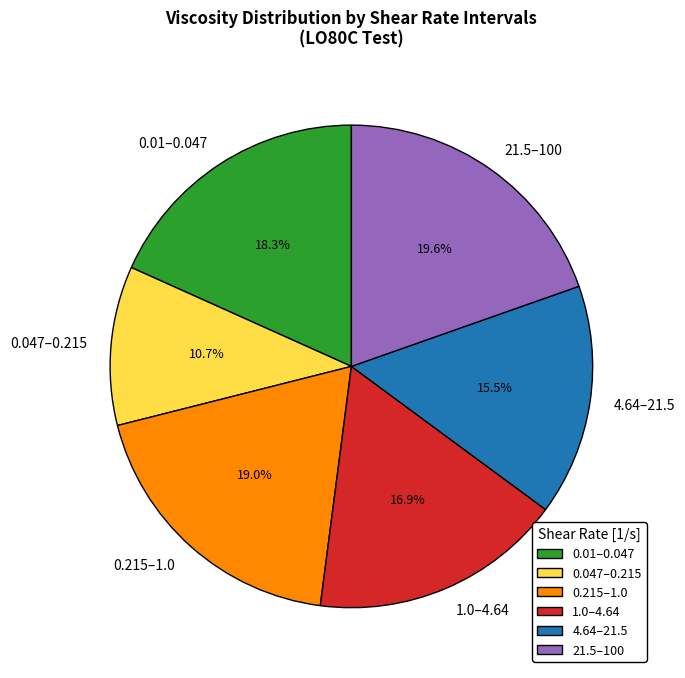

To the nearest percent, what is the average slice percentage?

17%